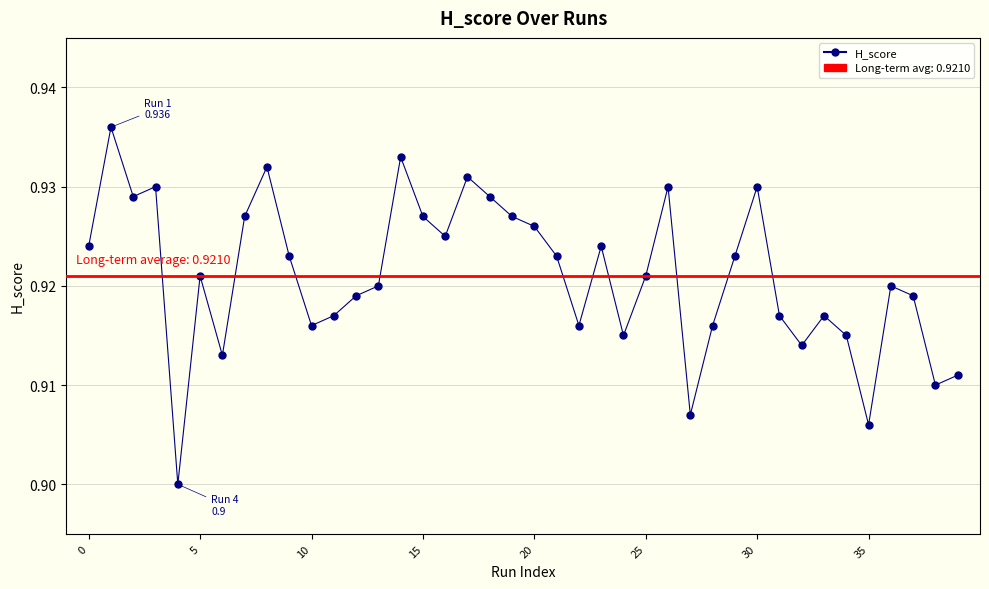

What is the sum of all values?

36.8